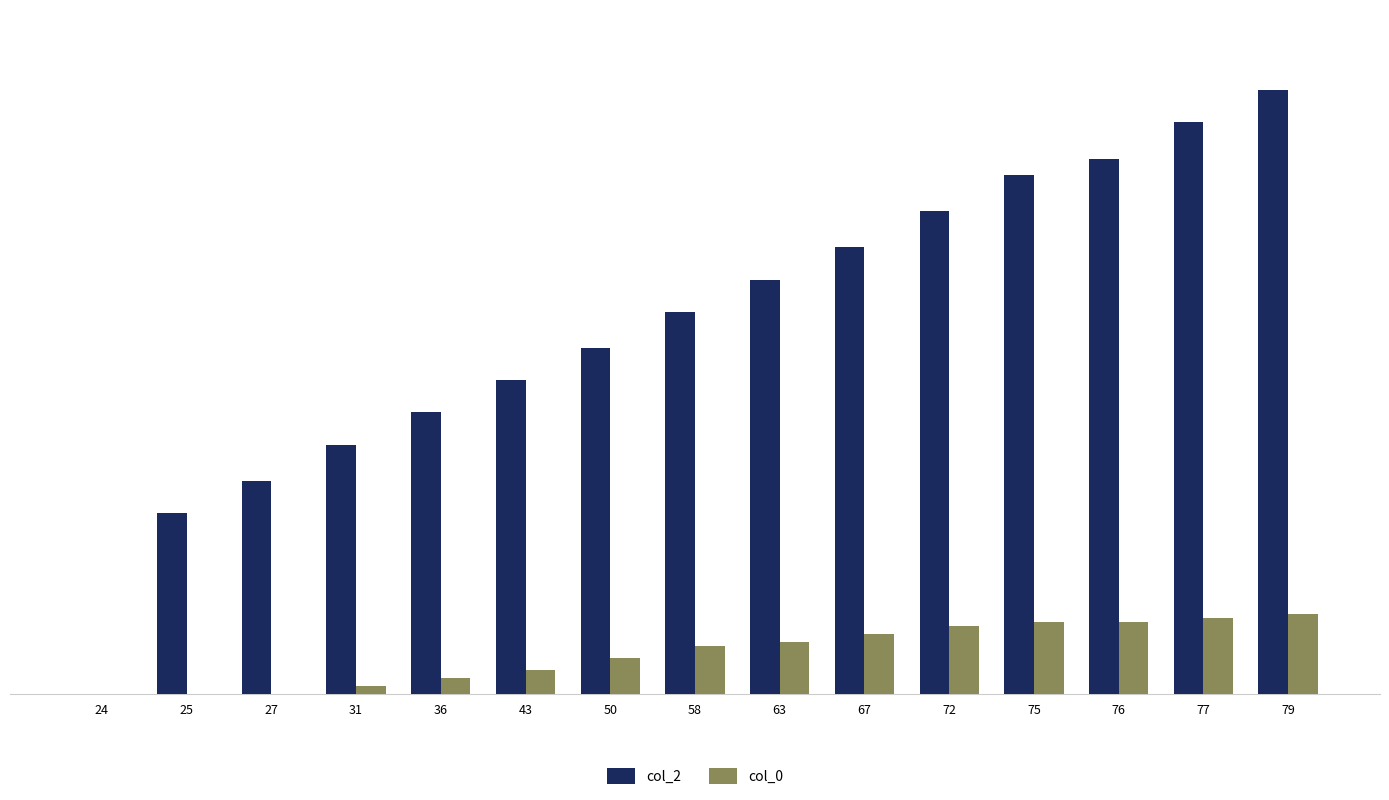

Between 63 and 72, which series saw the biggest shift?

col_2